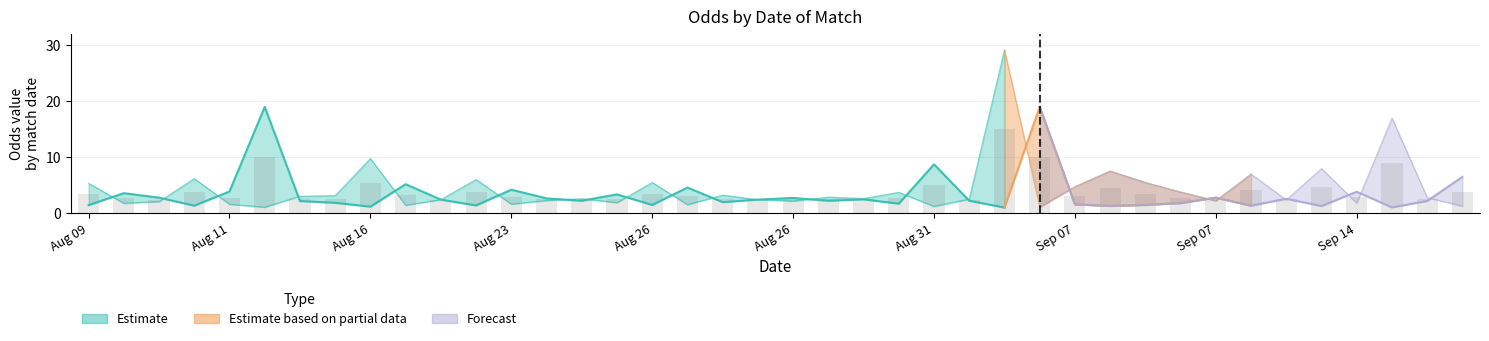

True or false: Odd_A_FT has a value of 2.1 at 2024-08-10.

True